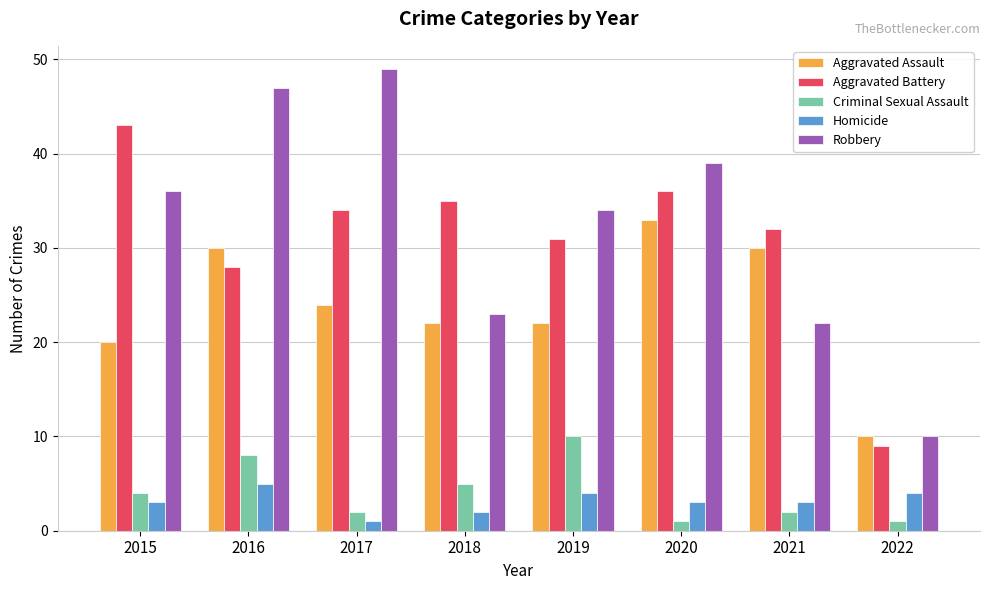

What is the sum of the Homicide values at 2021 and 2018?

5